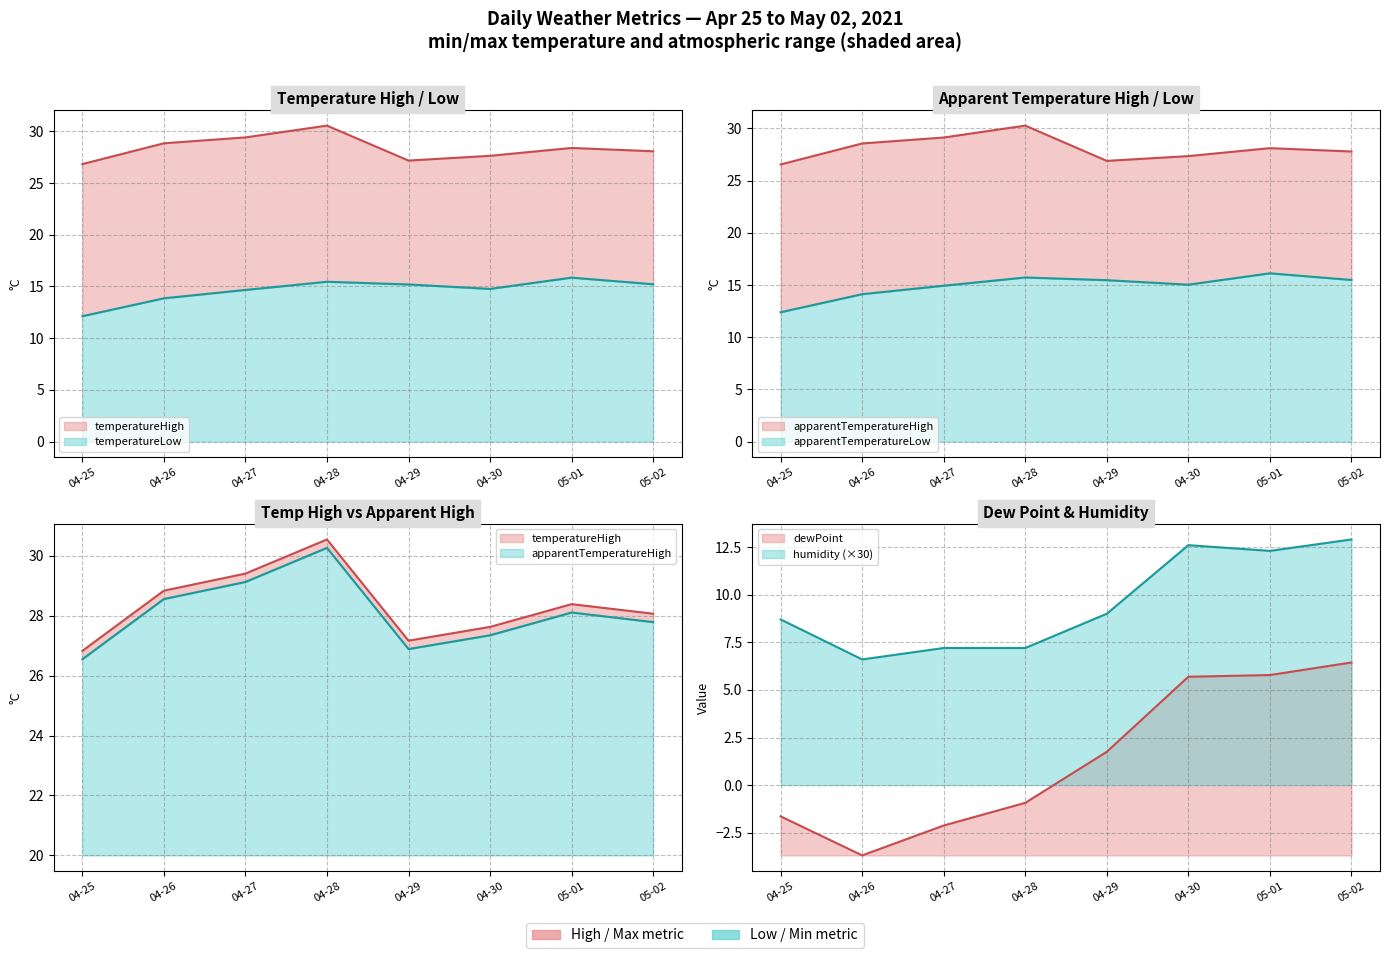

What is the difference between the second highest and second lowest values in the temperatureLow series?

1.6